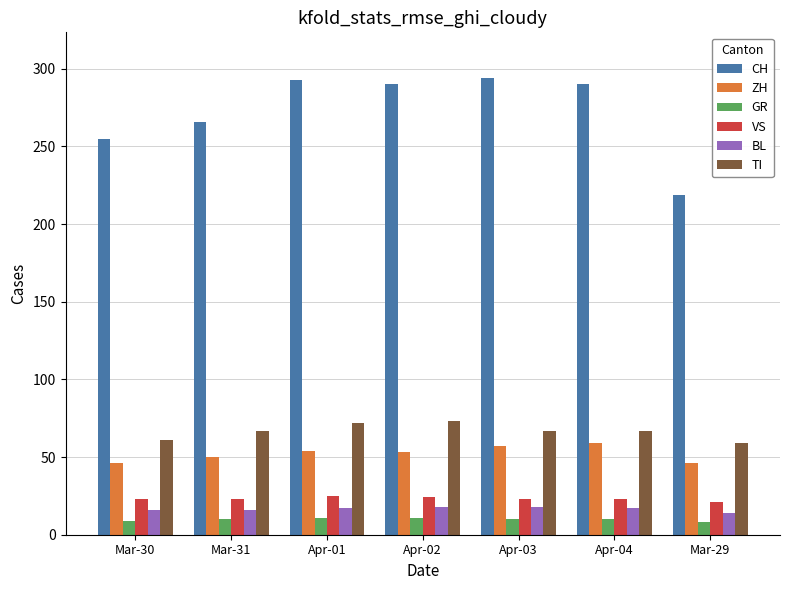

The value of BL at Mar-31 is 26. True or false?

False